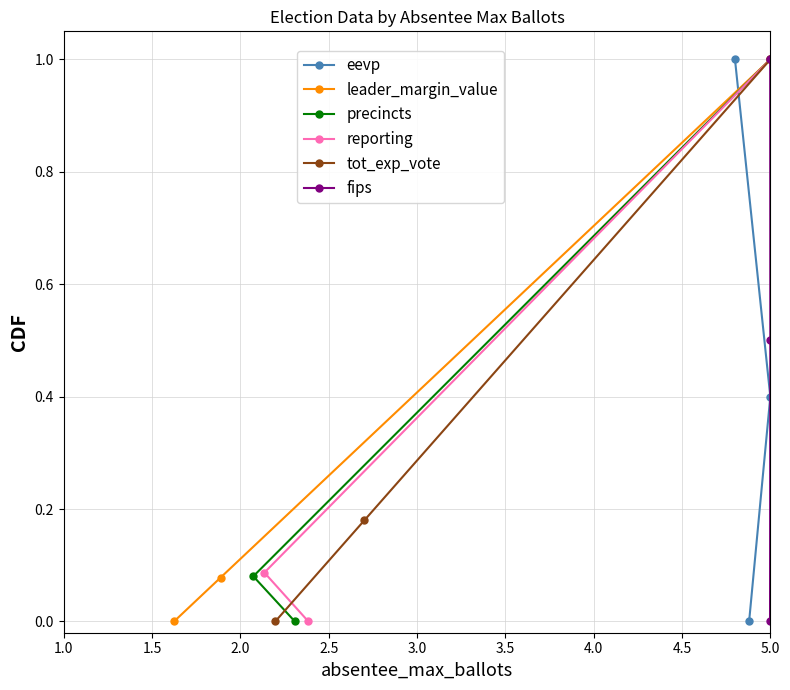

What is the value of the eevp point at the 3rd from the left?

0.4